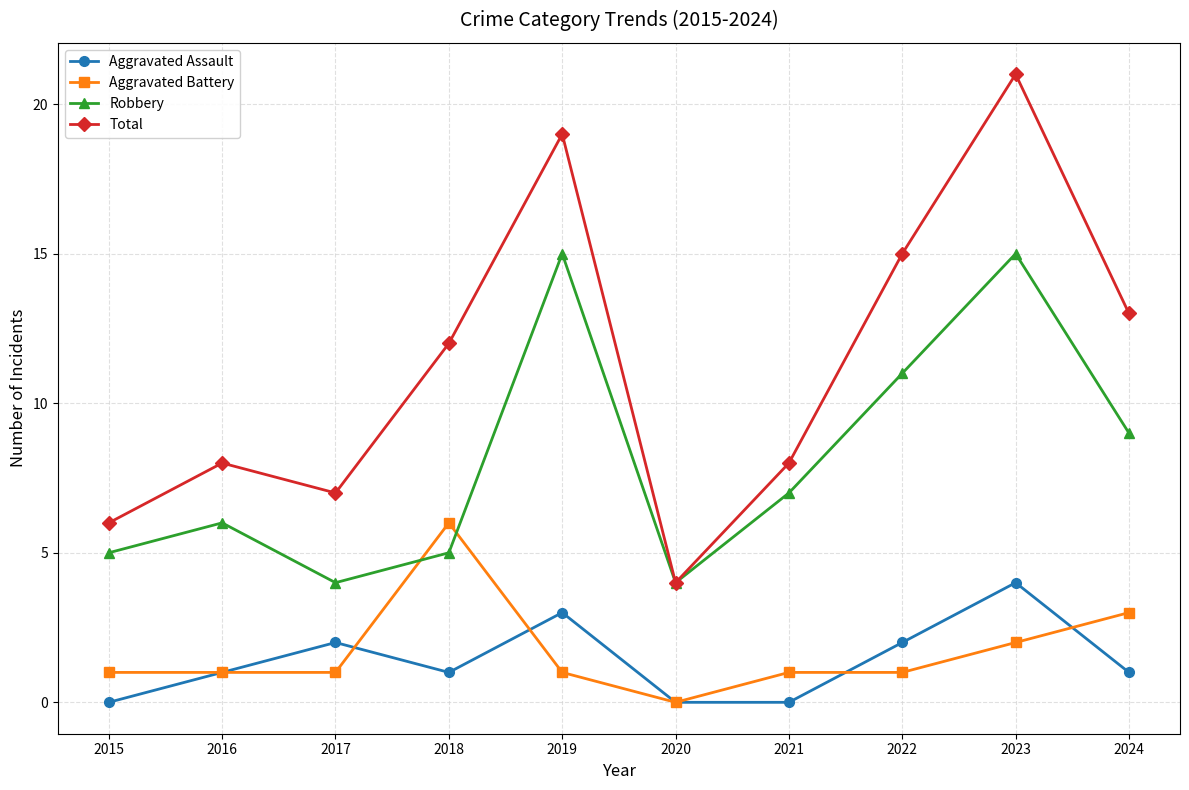

What is the average value of the Robbery series?

8